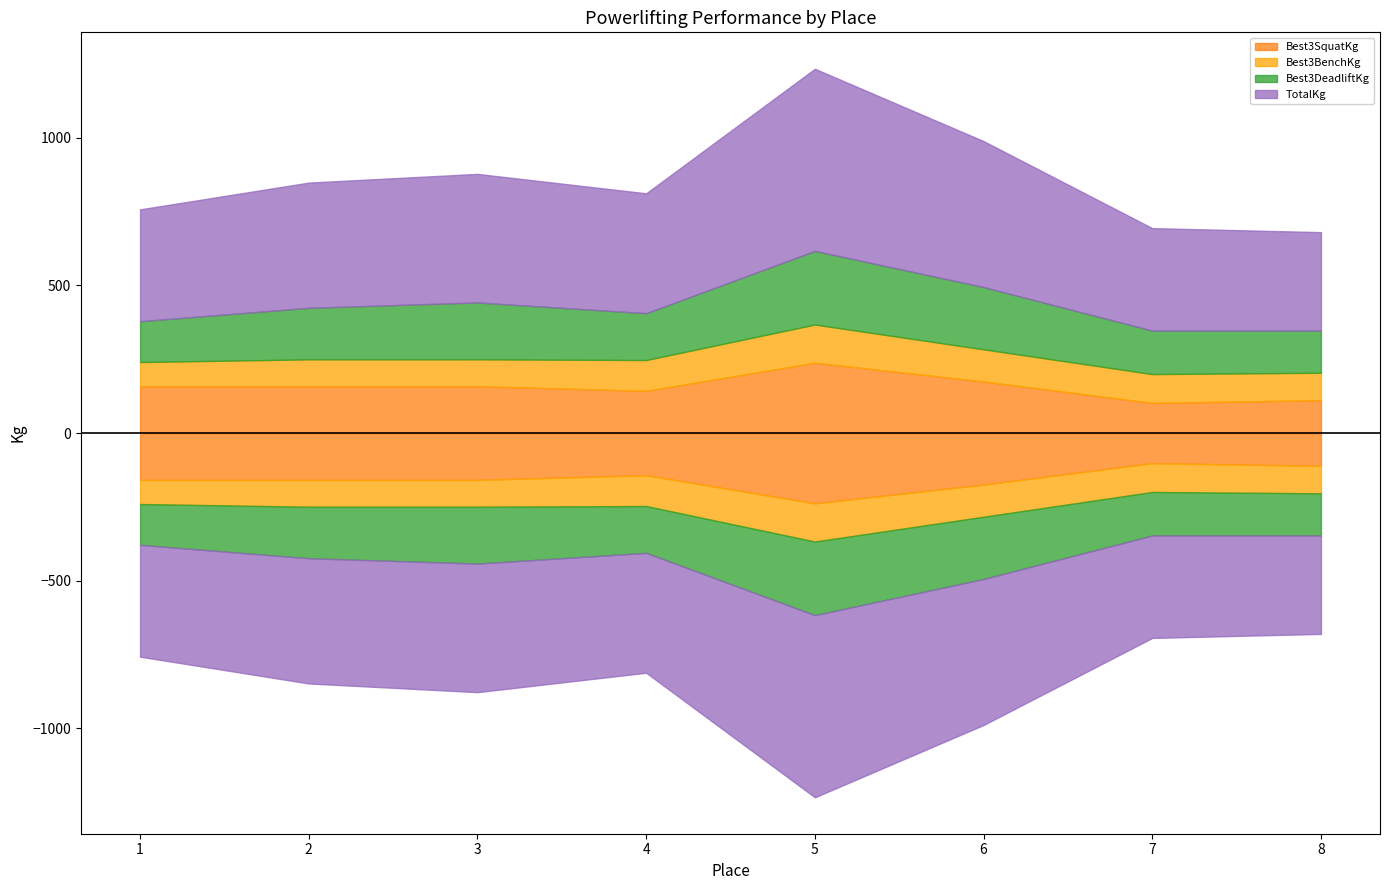

At which category does Best3SquatKg reach its first local peak?

5